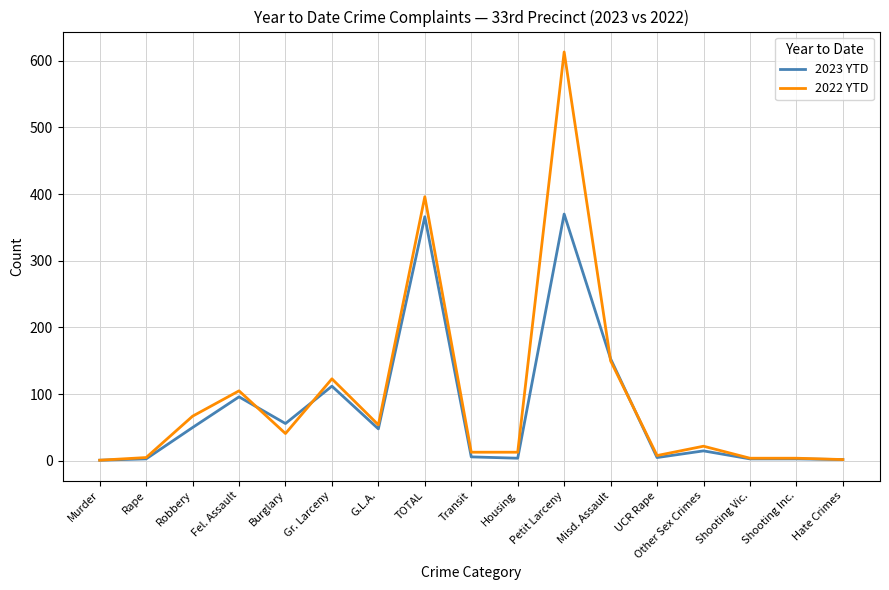

Rank the series by their average value, from highest to lowest.

2022 YTD, 2023 YTD